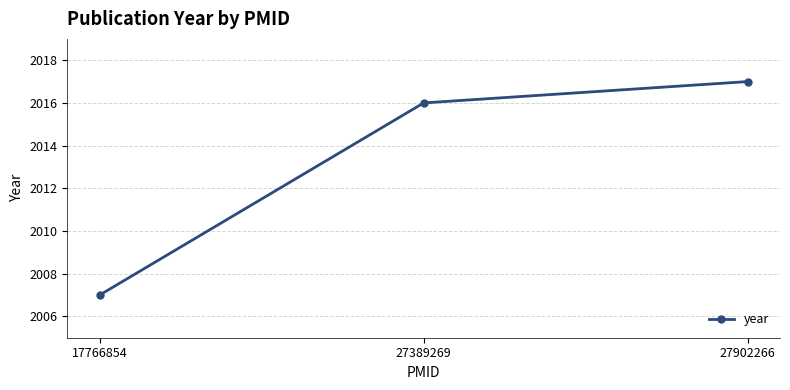

What is the average value?

2013